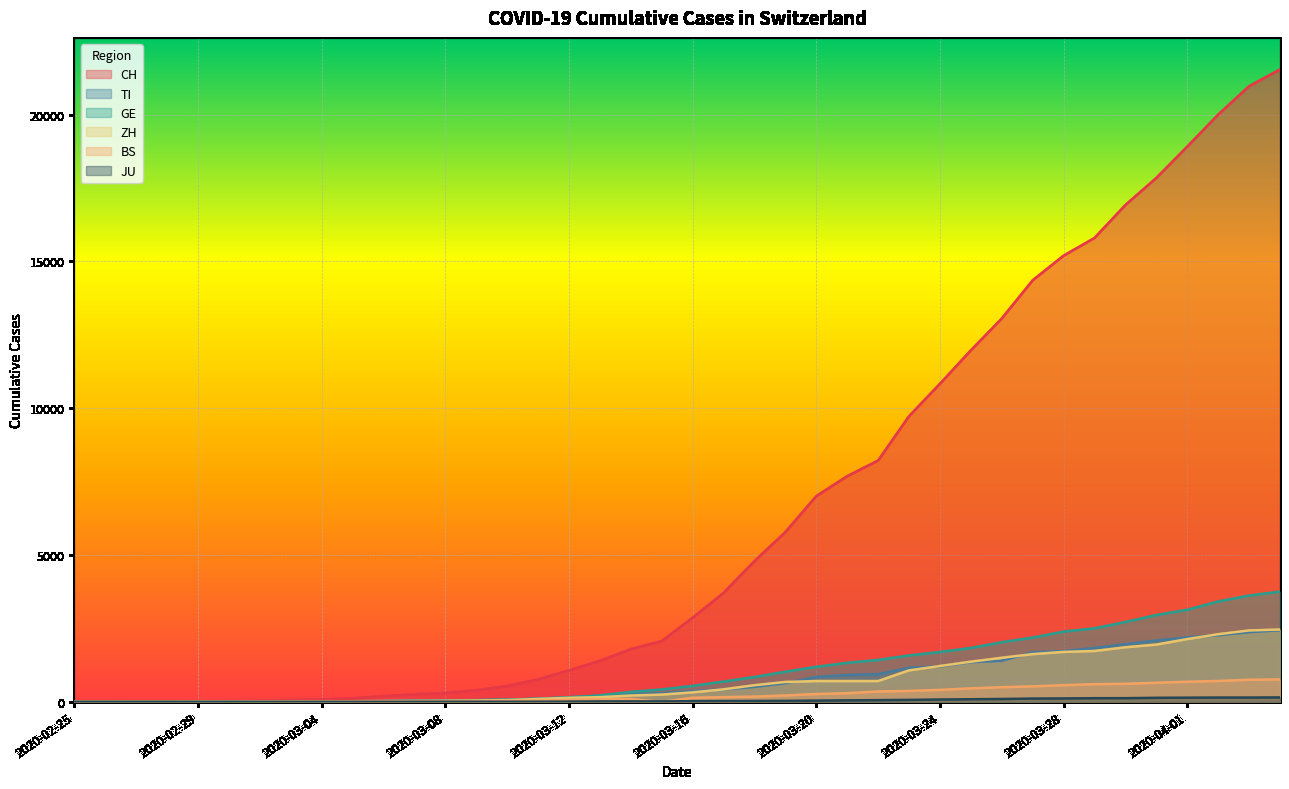

What is the difference between the maximum and minimum values in the JU series?

154